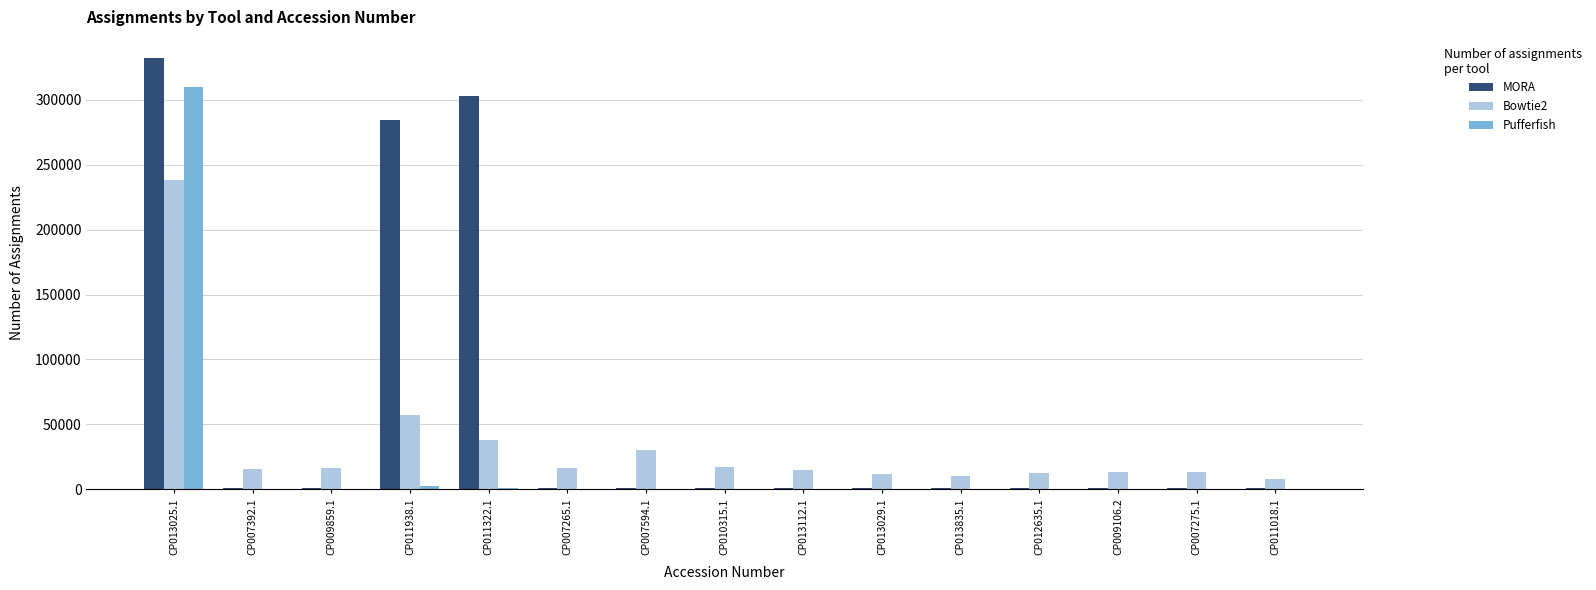

Which series has the largest total across all categories?

MORA